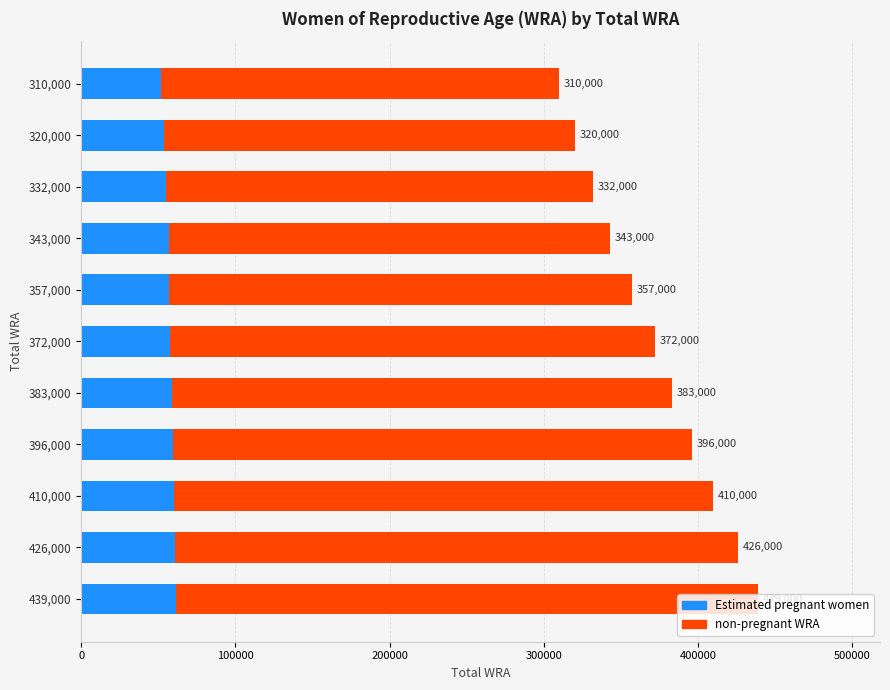

Rank the series by their maximum value, from highest to lowest.

non-pregnant WRA, Estimated pregnant women